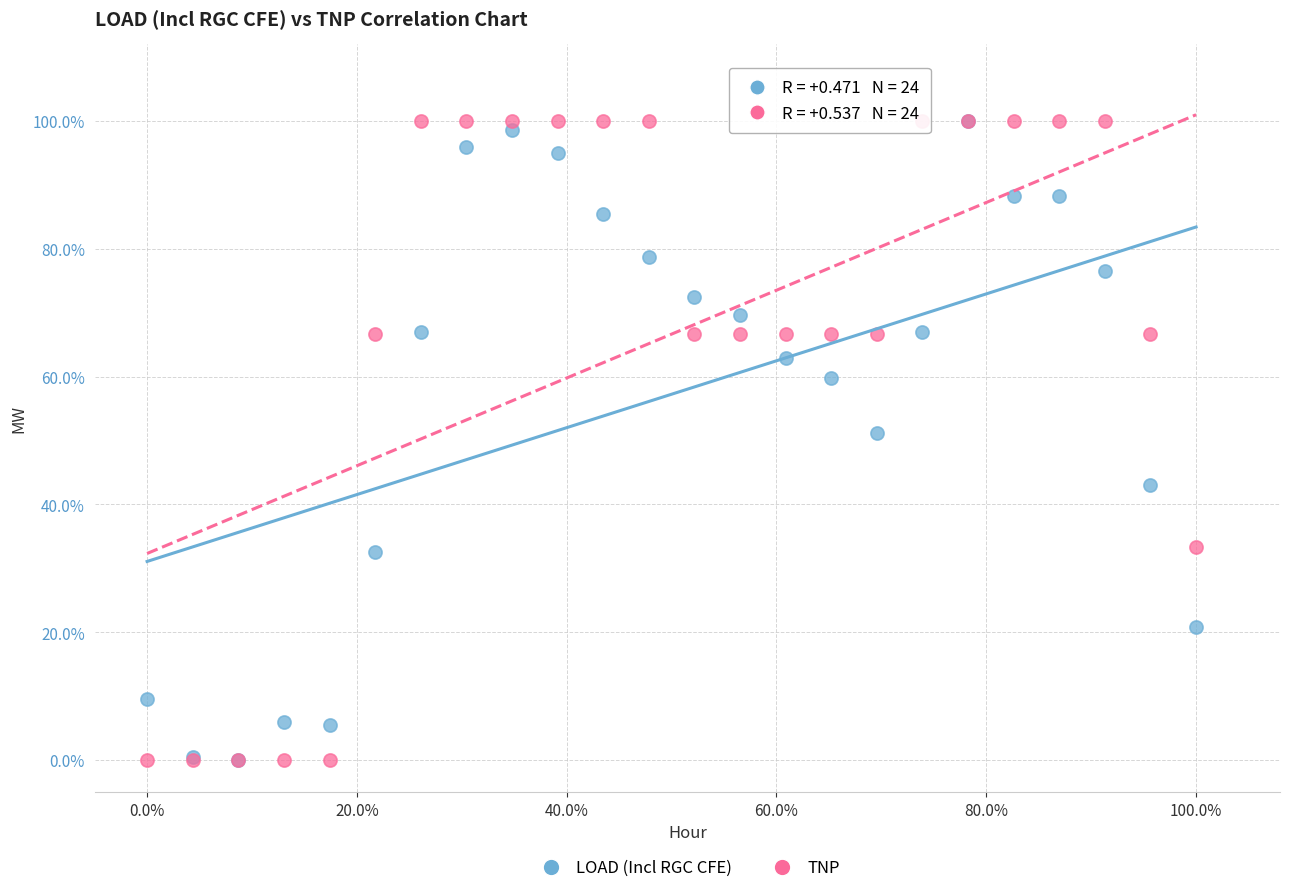

What are all the series names shown in the legend?

LOAD (Incl RGC CFE), TNP